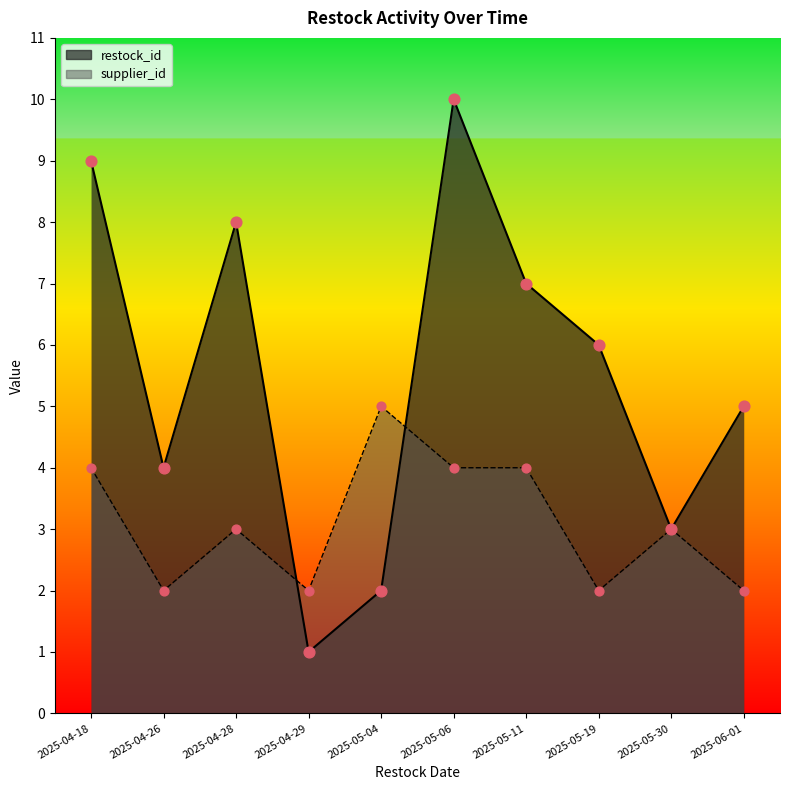

Which series has the largest total across all categories?

restock_id